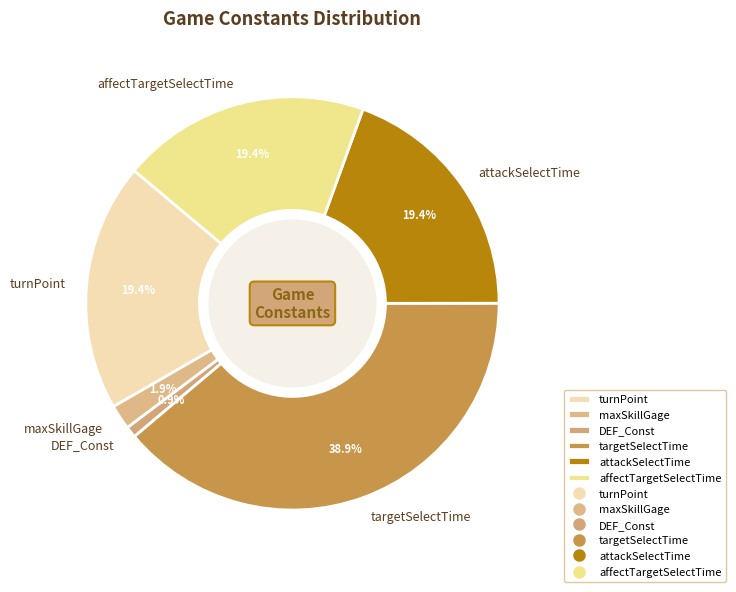

To the nearest percent, what portion does DEF_Const represent?

1%